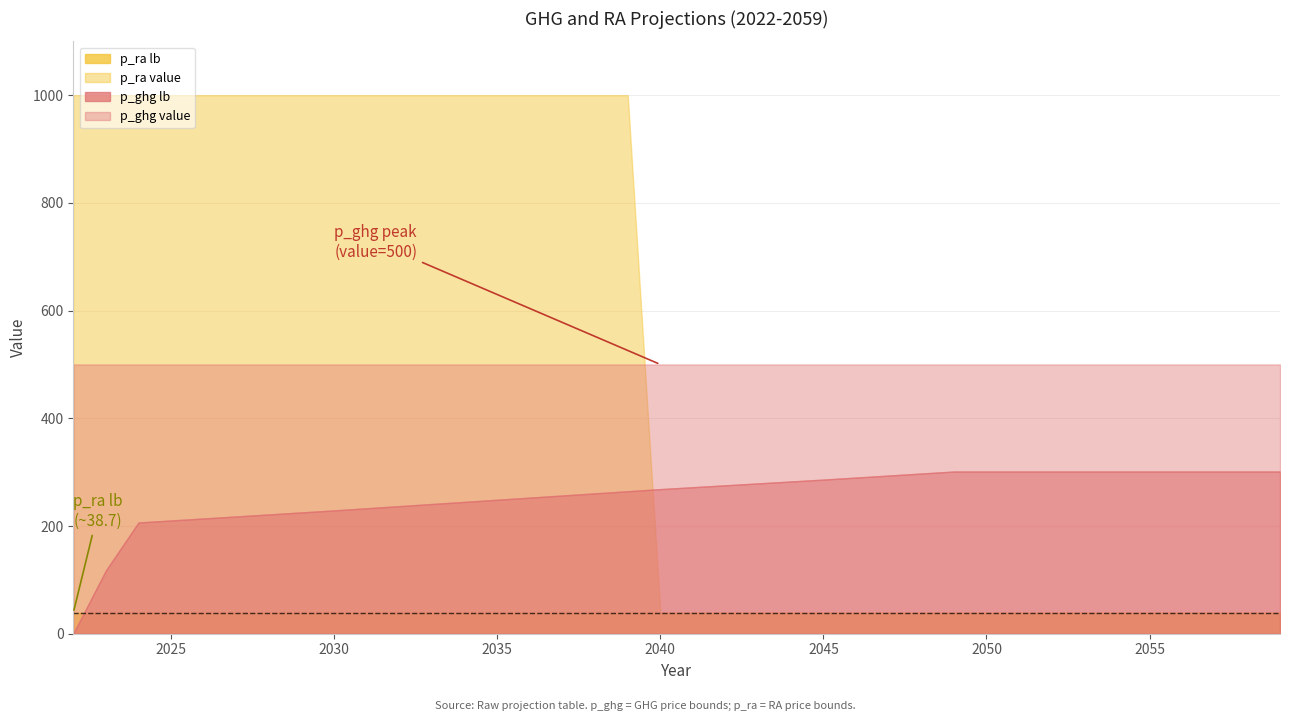

Which has a higher value, 2035 or 2039?

2039